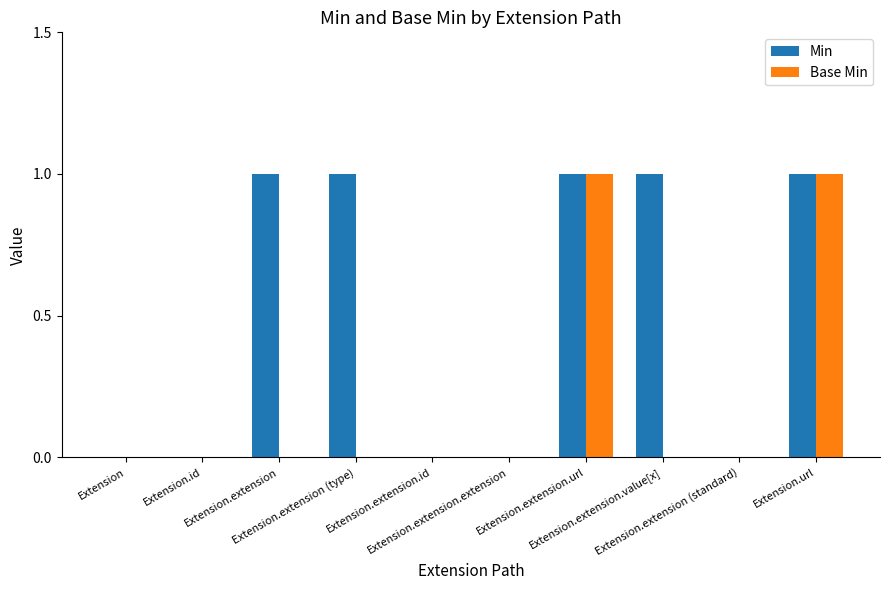

How many distinct data groups are displayed?

2